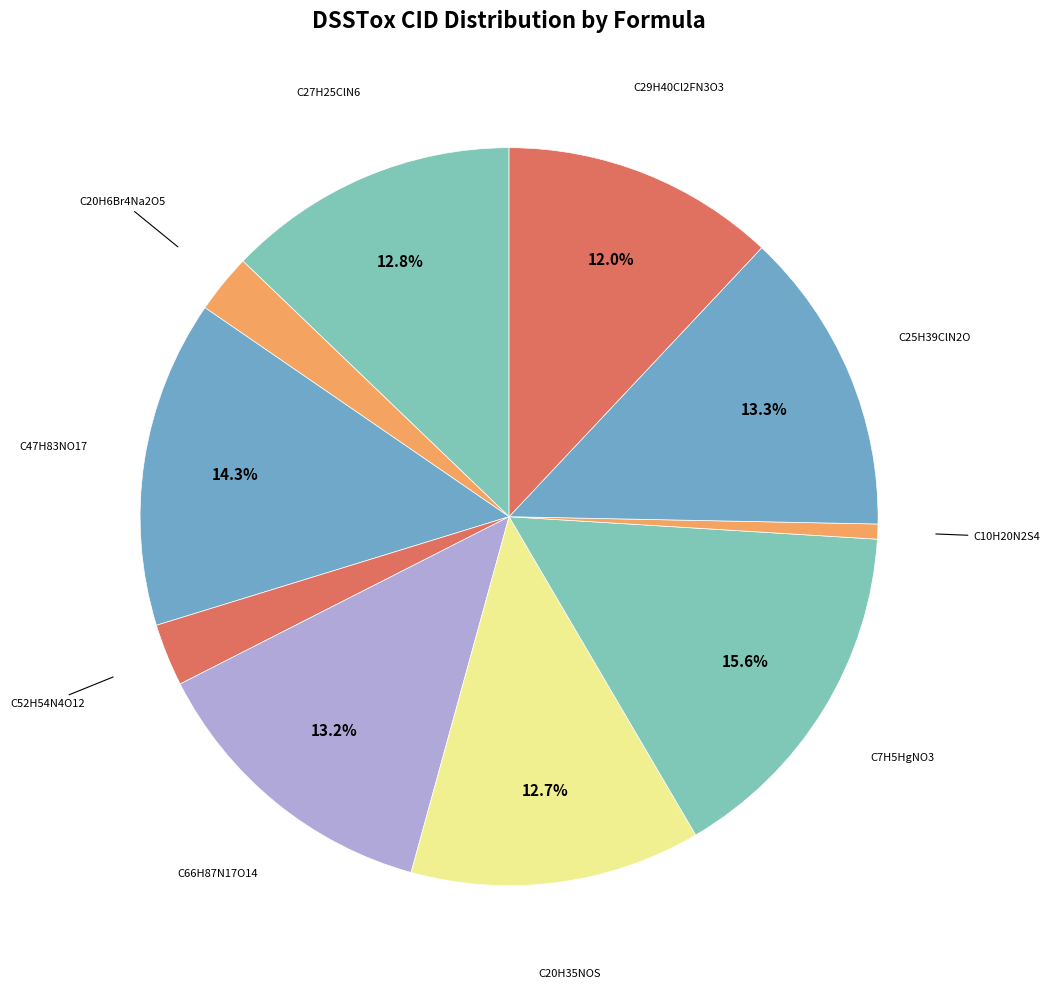

How many segments does this pie chart have?

10